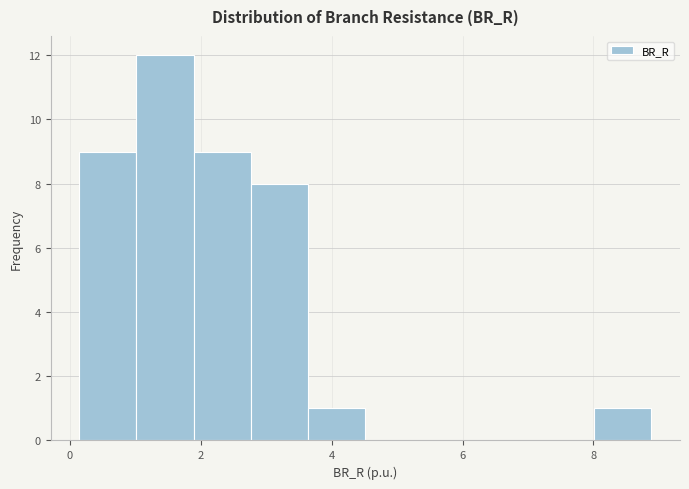

Reading left to right, list every bar in this chart as the range it spans on the x-axis followed by its height. Neither the bar edges nor the heights are printed on the chart, so give them approximately, as read against the axes.

0.2 to 1.0: 9
1.0 to 1.8: 12
1.8 to 2.8: 9
2.8 to 3.6: 8
3.6 to 4.6: 1
4.6 to 5.4: 0
5.4 to 6.2: 0
6.2 to 7.2: 0
7.2 to 8.0: 0
8.0 to 8.8: 1